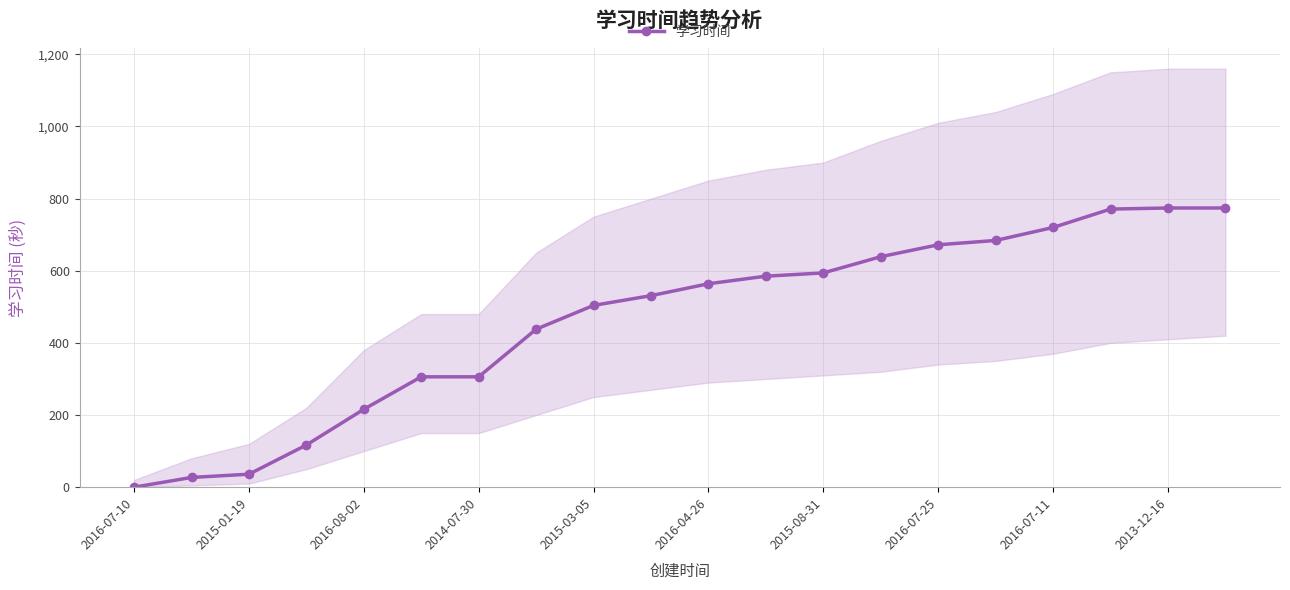

What is the value of the 5th point from the left?

216